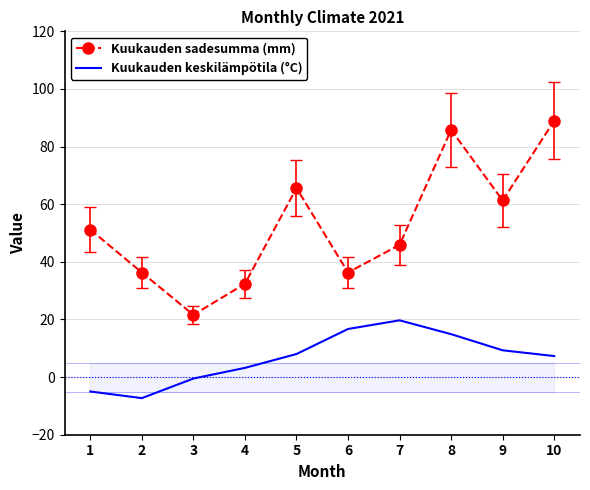

Reading left to right, what are all the values shown in this chart?

Kuukauden sadesumma (mm): 51.2	36.3	21.6	32.4	65.6	36.3	45.9	85.8	61.3	89.0
Kuukauden keskilämpötila (°C): -5.0	-7.3	-0.5	3.2	8.0	16.7	19.7	14.9	9.3	7.3